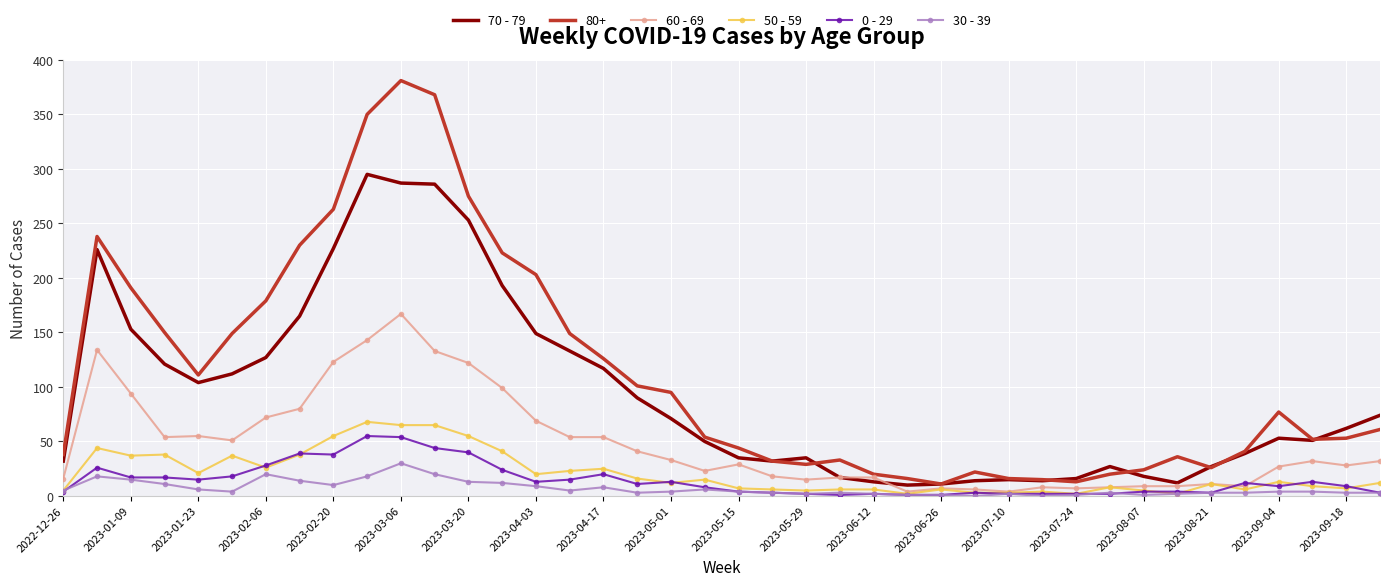

True or false: 70 - 79 and 0 - 29 intersect in this chart.

False